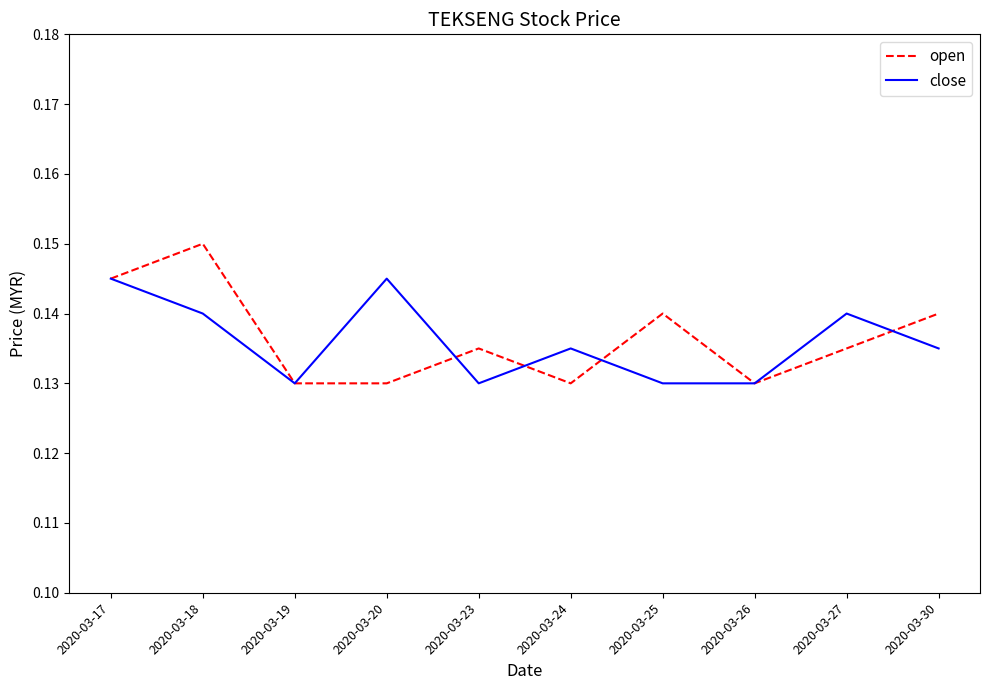

Is the value of open at 2020-03-18 greater than the value of close at 2020-03-25?

Yes